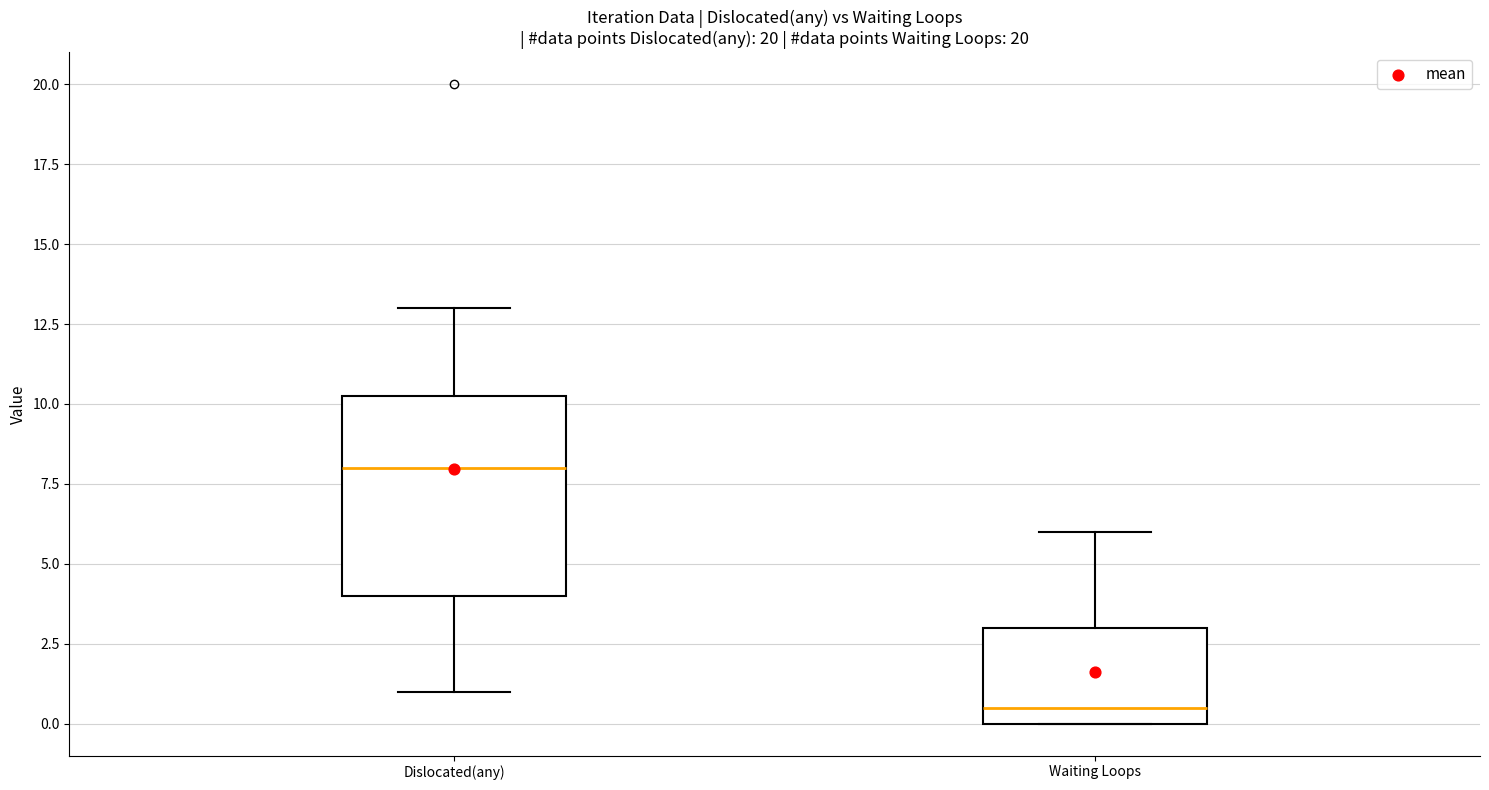

Reading left to right, transcribe this box plot: for each box, give where its median line is, the range the box spans, and where its two whiskers end, as read against the y-axis. The values are not printed on the chart, so give them approximately, as read against the axis.

Dislocated(any): median 8.0, box 4.0 to 10.5, whiskers 1.0 to 13.0
Waiting Loops: median 0.5, box 0.0 to 3.0, whiskers 0.0 to 6.0